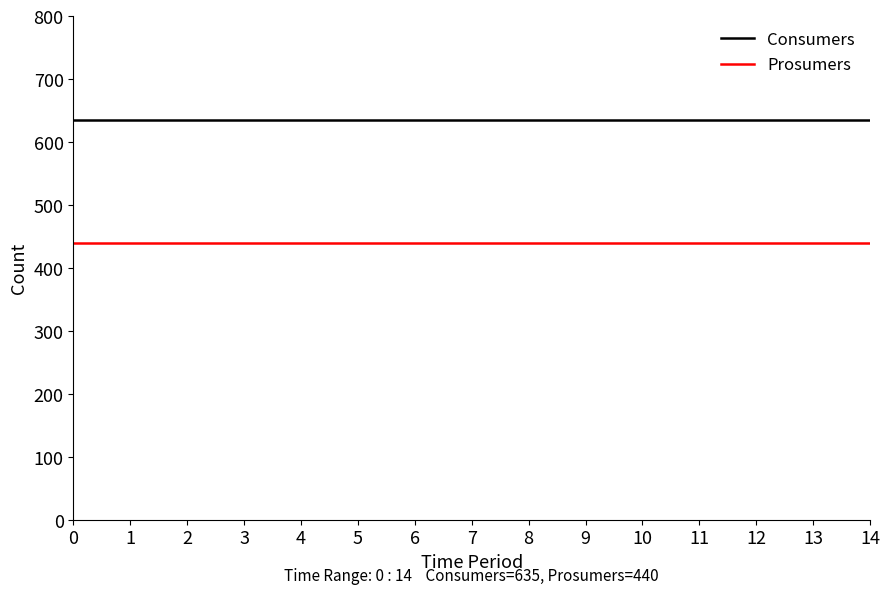

What are all the series names shown in the legend?

Consumers, Prosumers